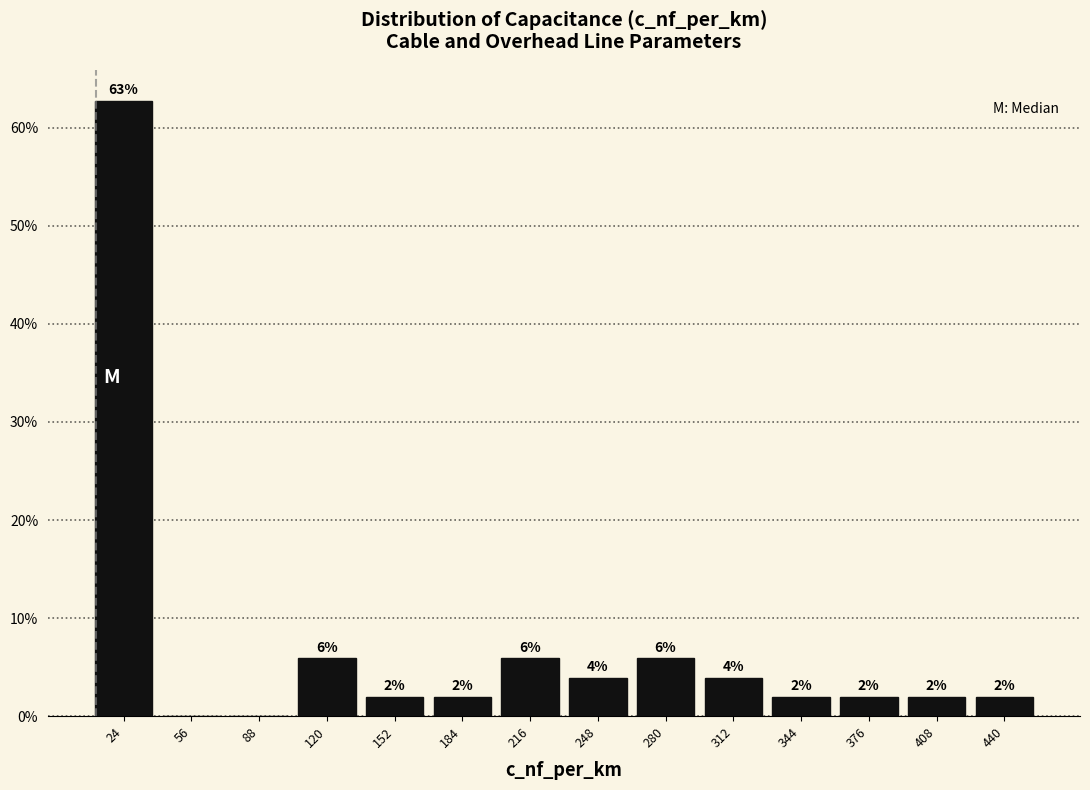

Over which range of the x-axis is the bar tallest?

8 to 40